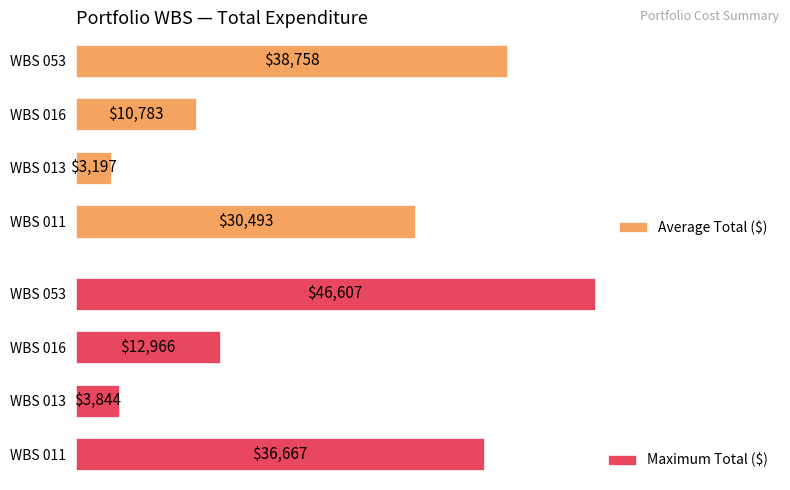

List the series in order of their overall mean, highest first.

Maximum Total ($), Average Total ($)